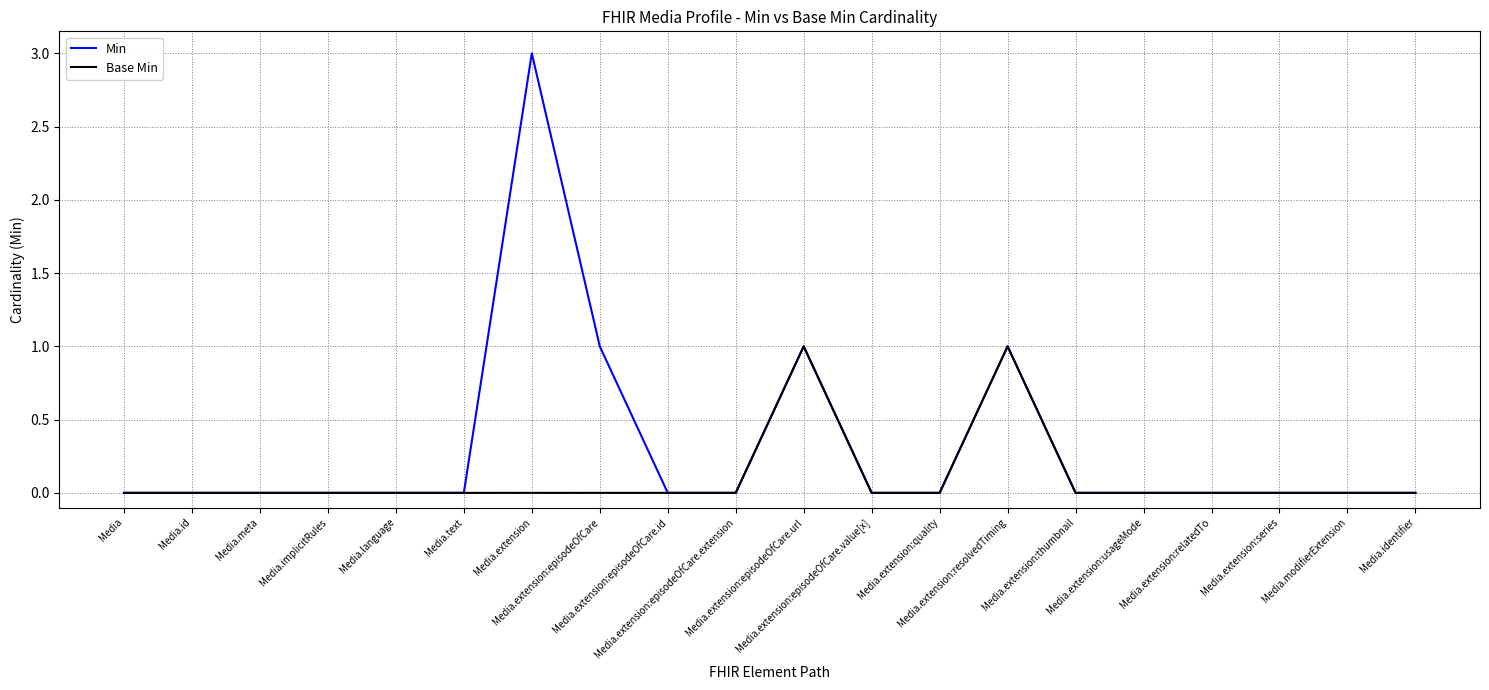

List the series in order of their peak value, highest first.

Min, Base Min